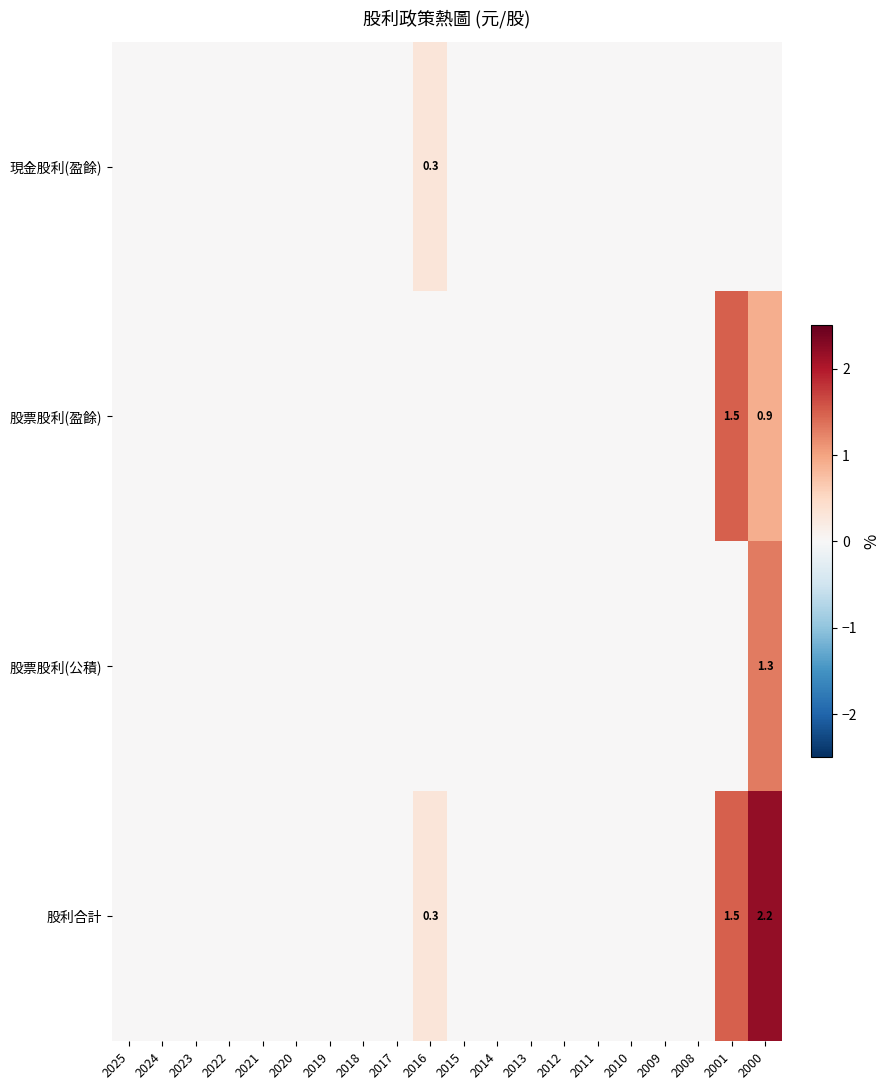

What is the difference between the 股利合計 values at 2001 and 2016?

1.2